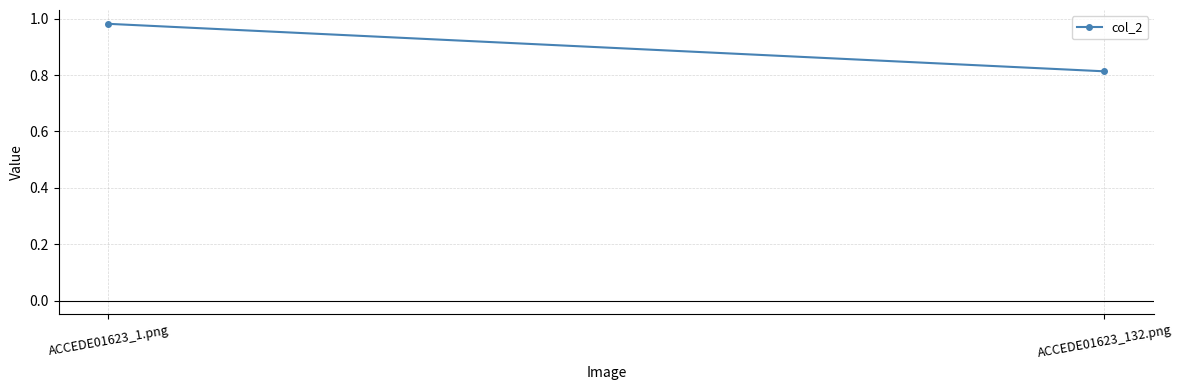

Reading left to right, what are all the values shown in this chart?

ACCEDE01623_1.png=1.0	ACCEDE01623_132.png=0.8